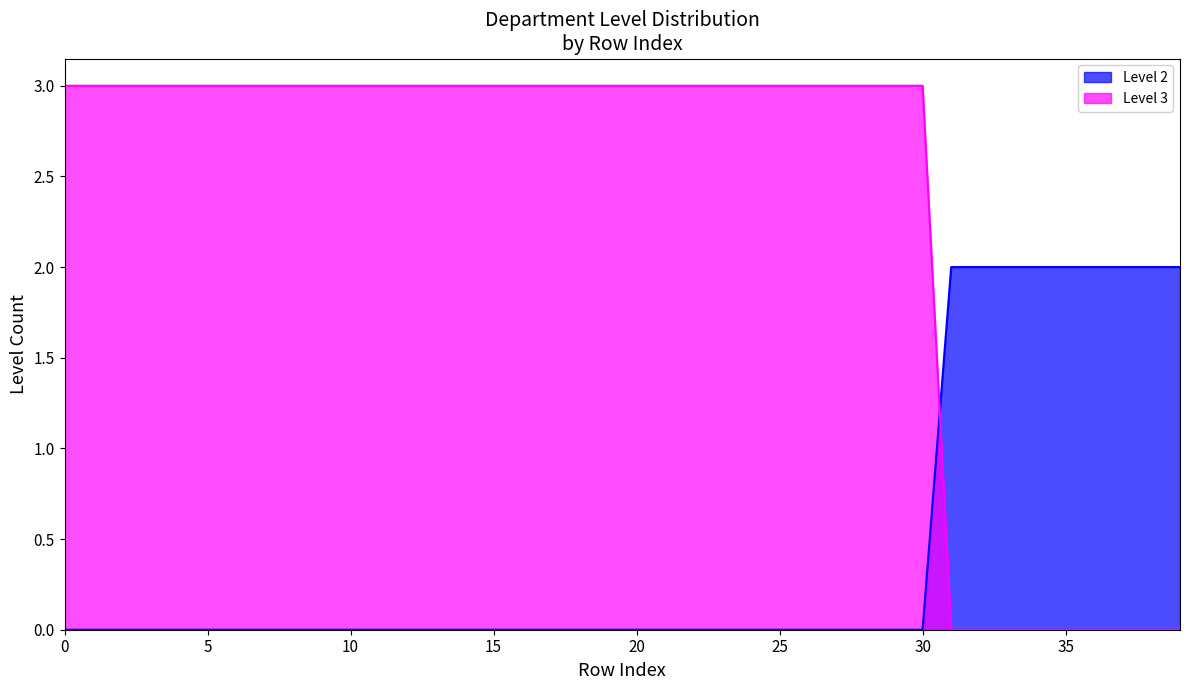

What is the spread (max minus min) of values at 30?

3